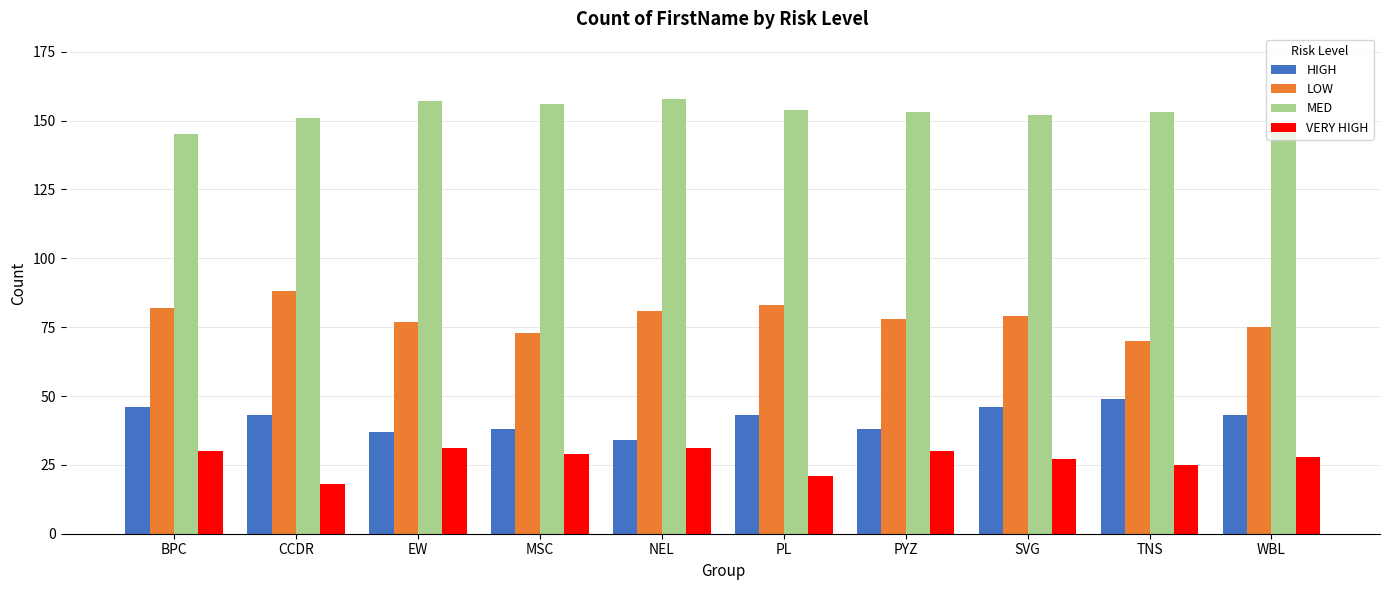

What position from the left is PL?

6